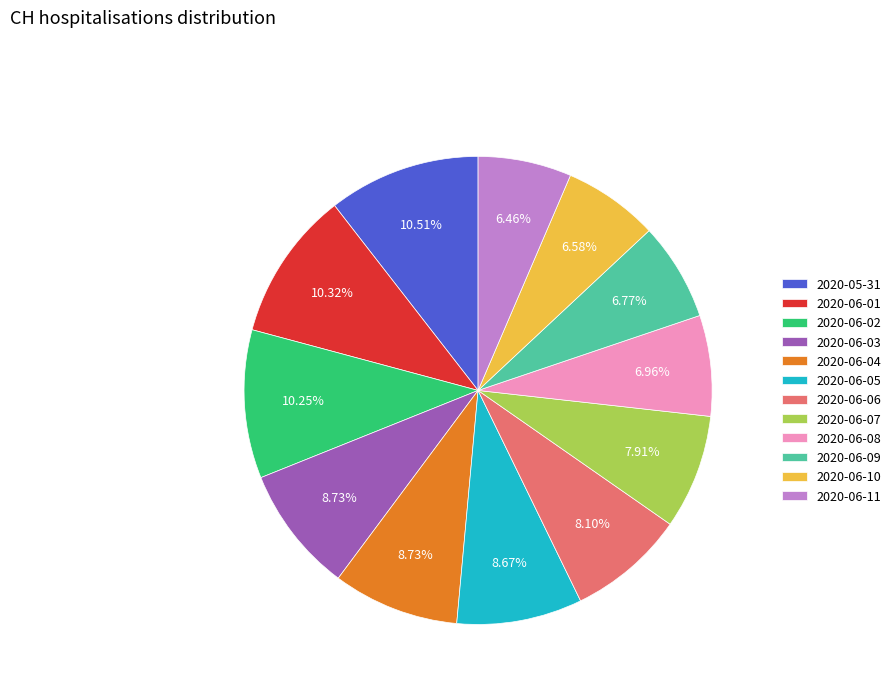

To the nearest percent, what portion does 2020-06-06 represent?

8%